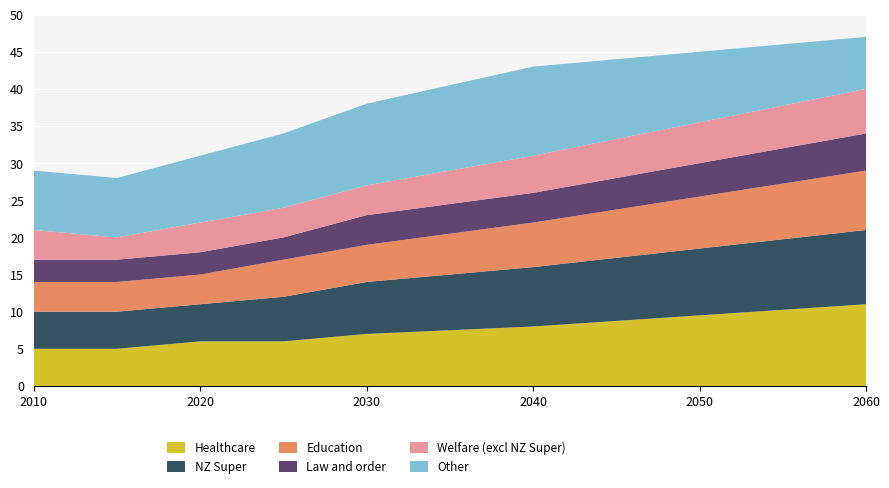

True or false: Healthcare has a value of 8 at 2040.

True